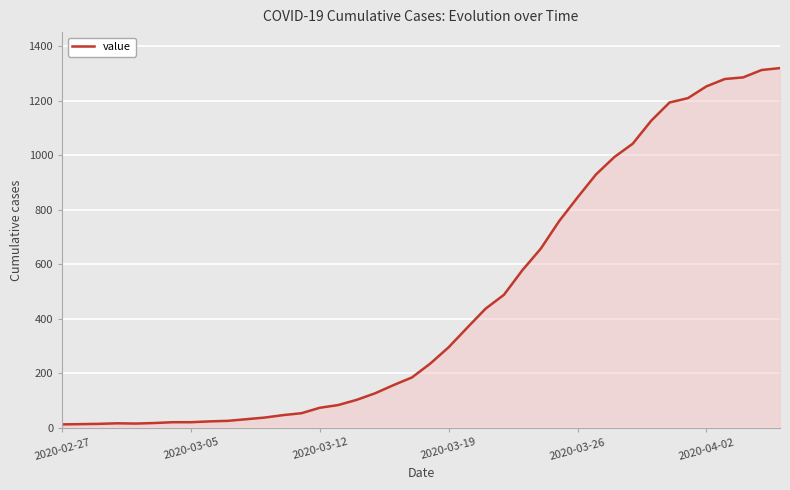

What is the difference between the maximum and minimum values?

1306